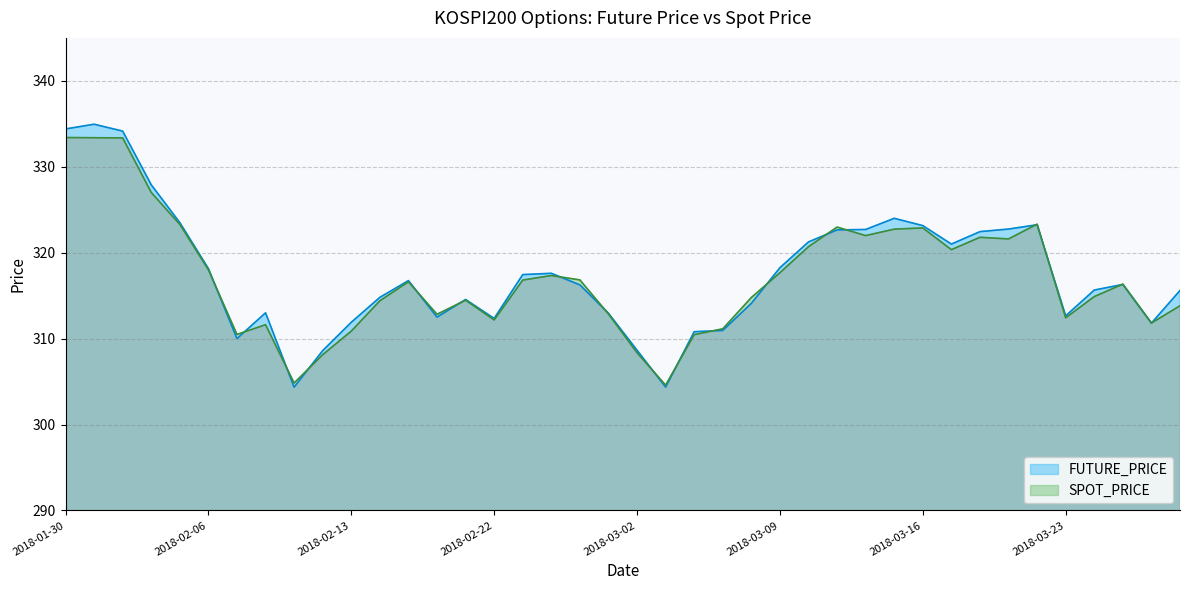

At which label does FUTURE_PRICE reach its peak?

2018-01-31